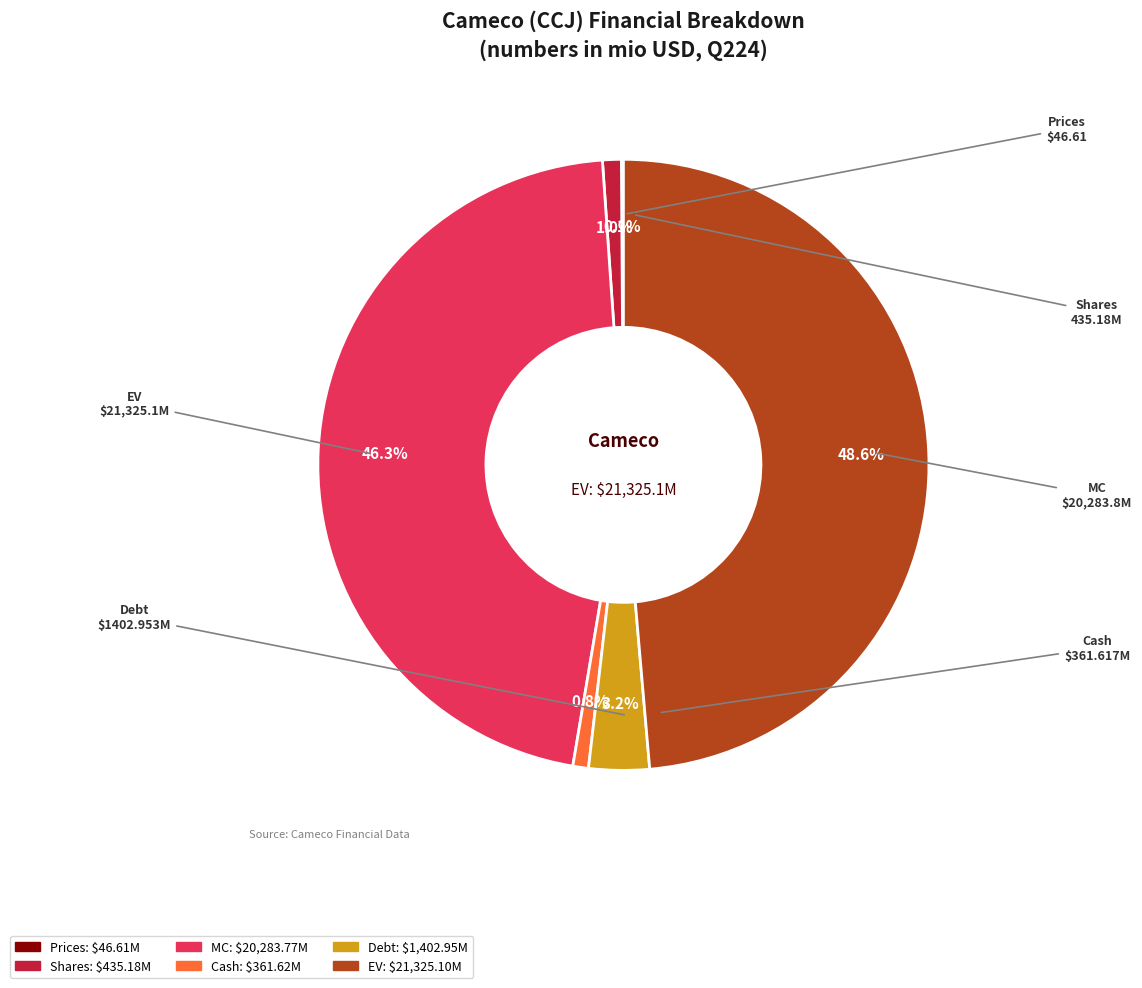

Does Shares account for over 50% of the chart?

No